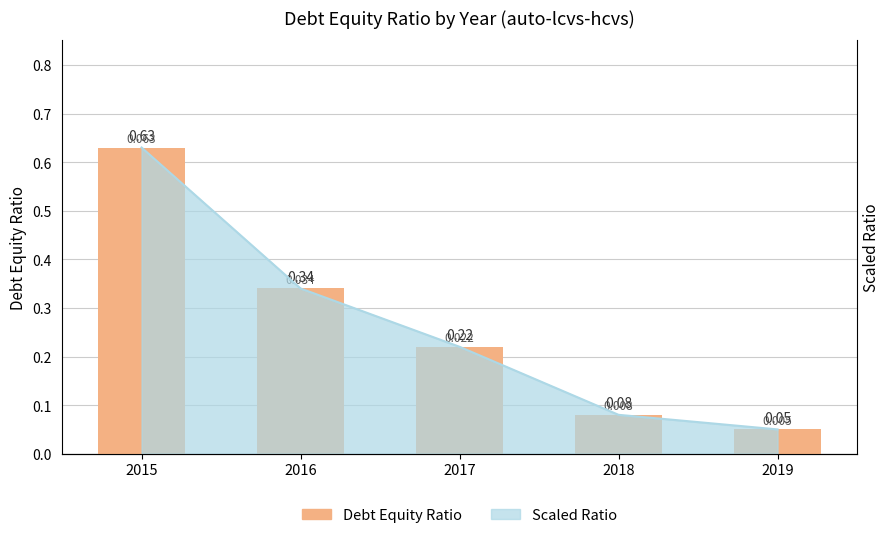

What is the change in value from 2015 to 2016?

-0.3